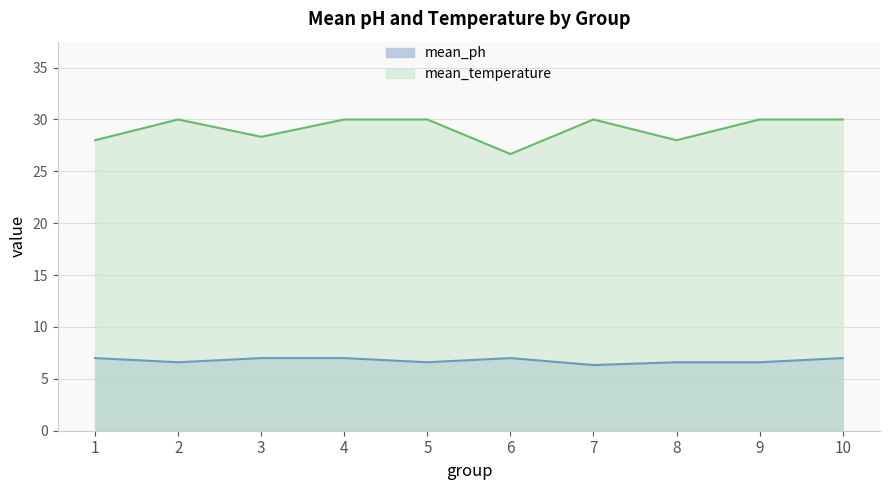

At how many categories does at least one series exceed 23?

10